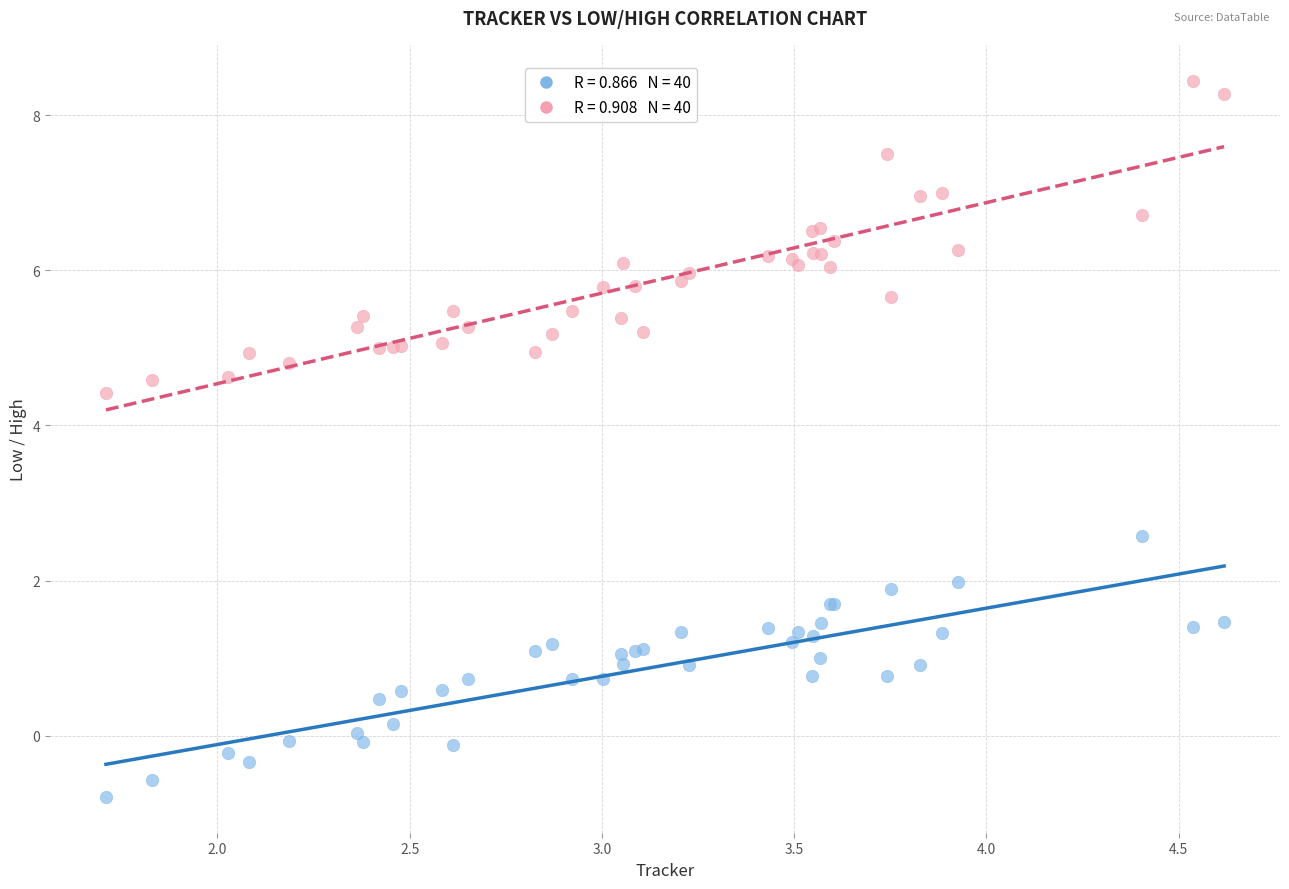

Across all series, what Y value is closest to 3?

2.6